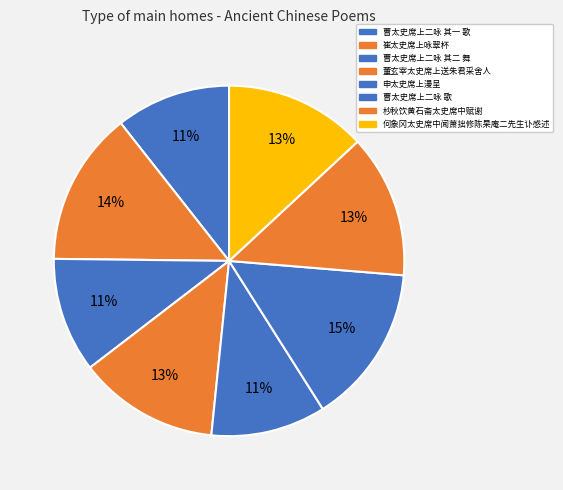

What percentage is the 董玄宰太史席上送朱君采舍人 slice, to the nearest percent?

13%